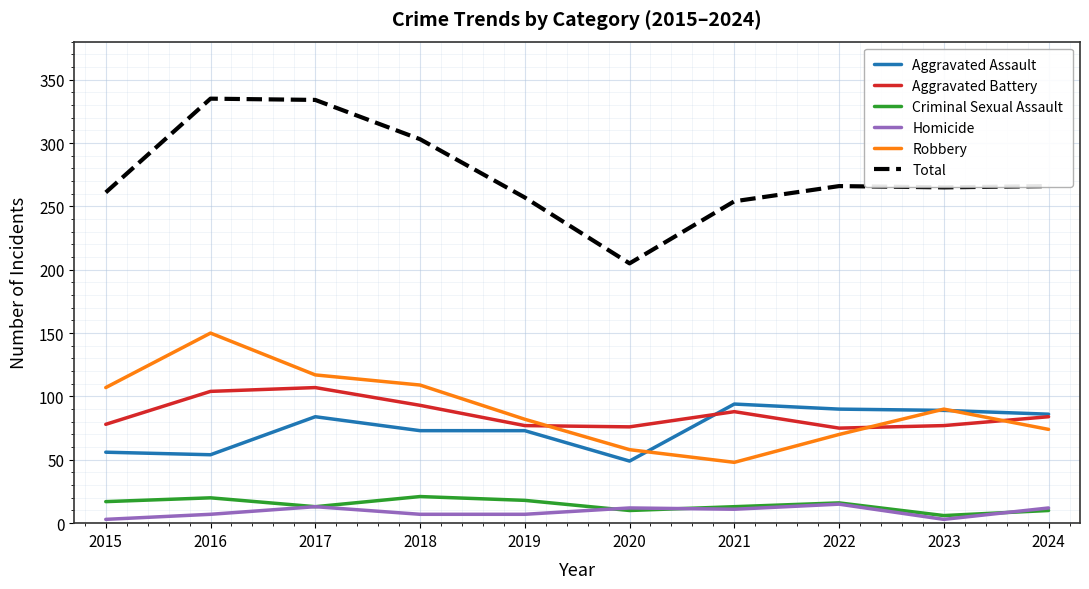

What is the difference between the second highest and minimum values in the Aggravated Assault series?

41